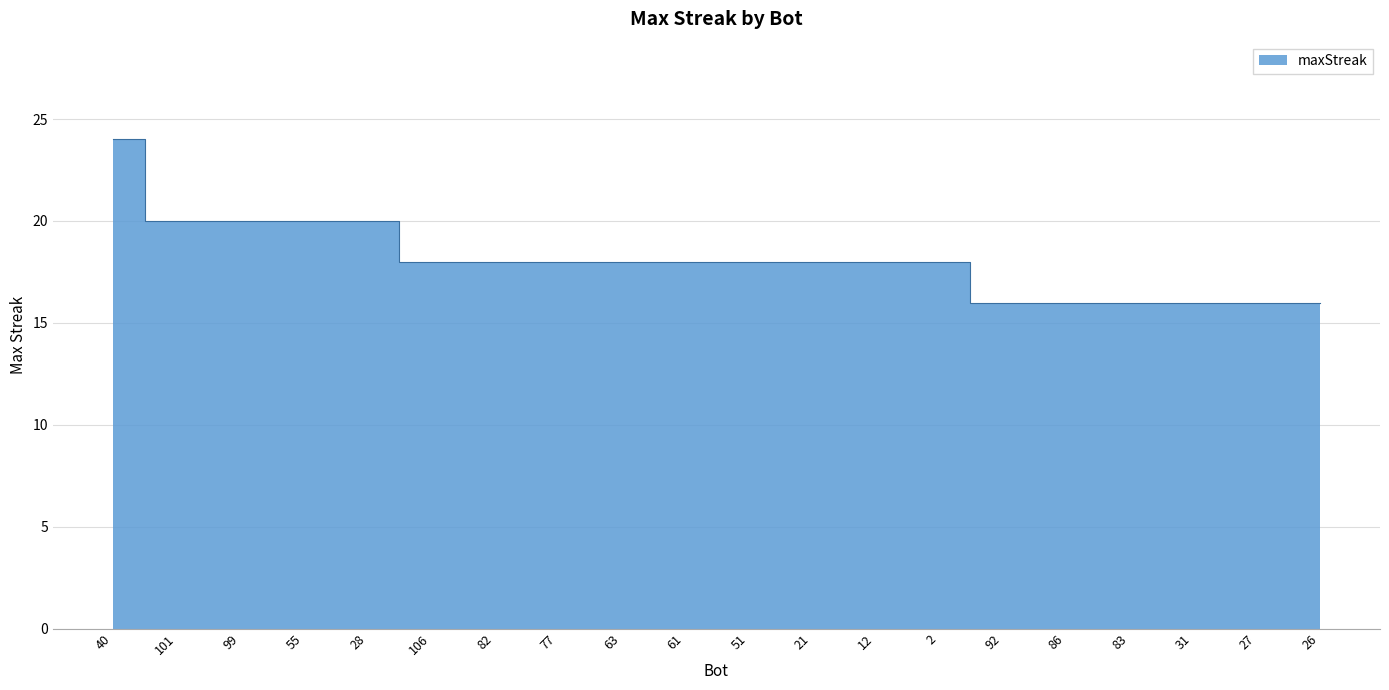

Reading left to right, extract all data points from this chart.

40=24	101=20	99=20	55=20	28=20	106=18	82=18	77=18	63=18	61=18	51=18	21=18	12=18	2=18	92=16	86=16	83=16	31=16	27=16	26=16